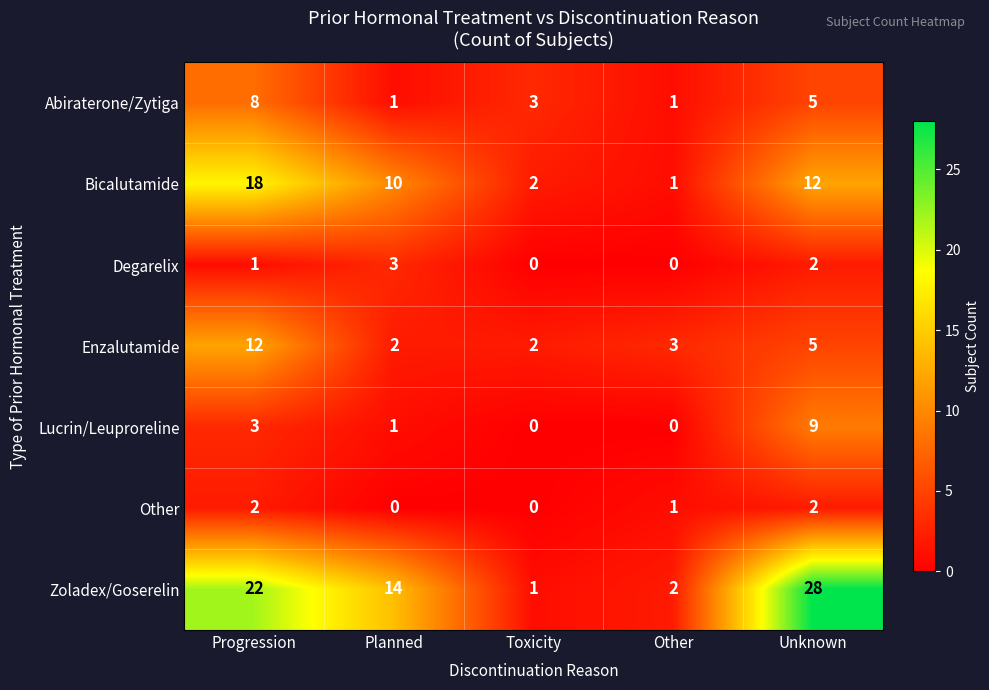

How many distinct data groups are displayed?

7